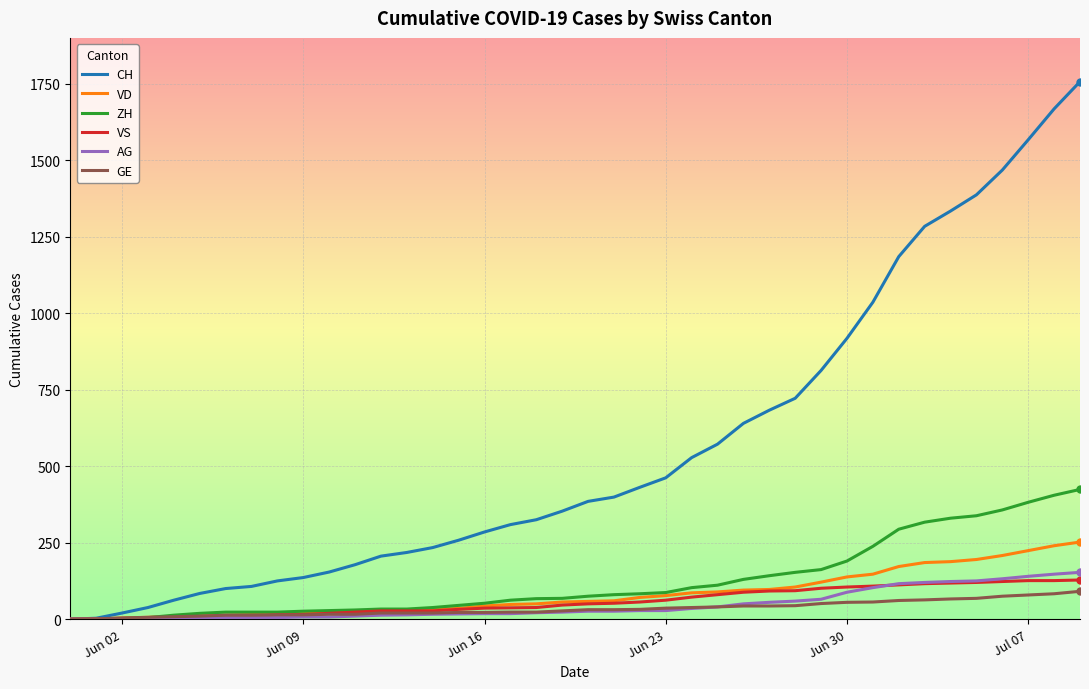

What is the maximum value for ZH?

424